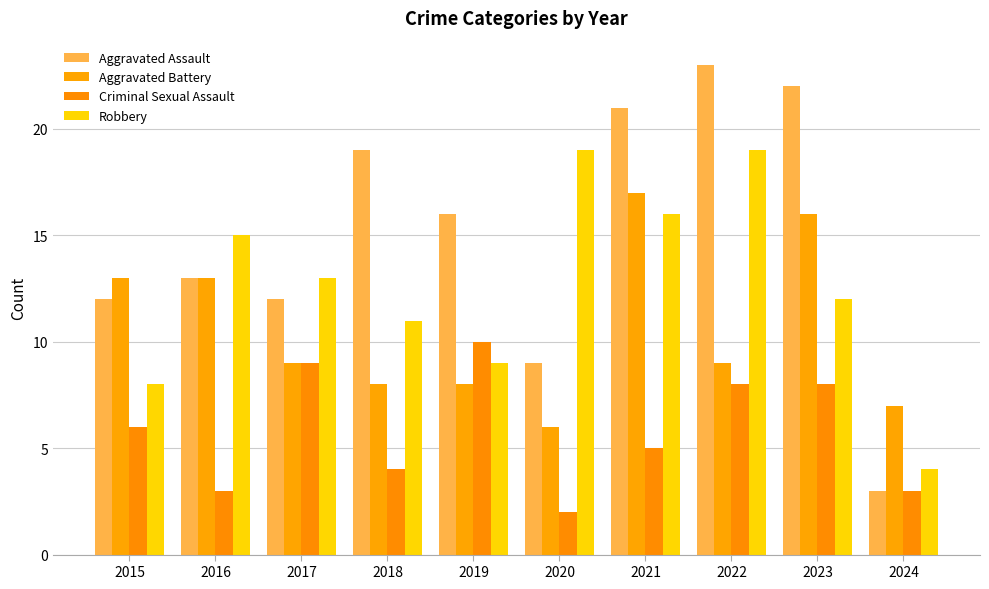

Reading left to right, transcribe all the data shown in this chart.

Aggravated Assault: 12	13	12	19	16	9	21	23	22	3
Aggravated Battery: 13	13	9	8	8	6	17	9	16	7
Criminal Sexual Assault: 6	3	9	4	10	2	5	8	8	3
Robbery: 8	15	13	11	9	19	16	19	12	4